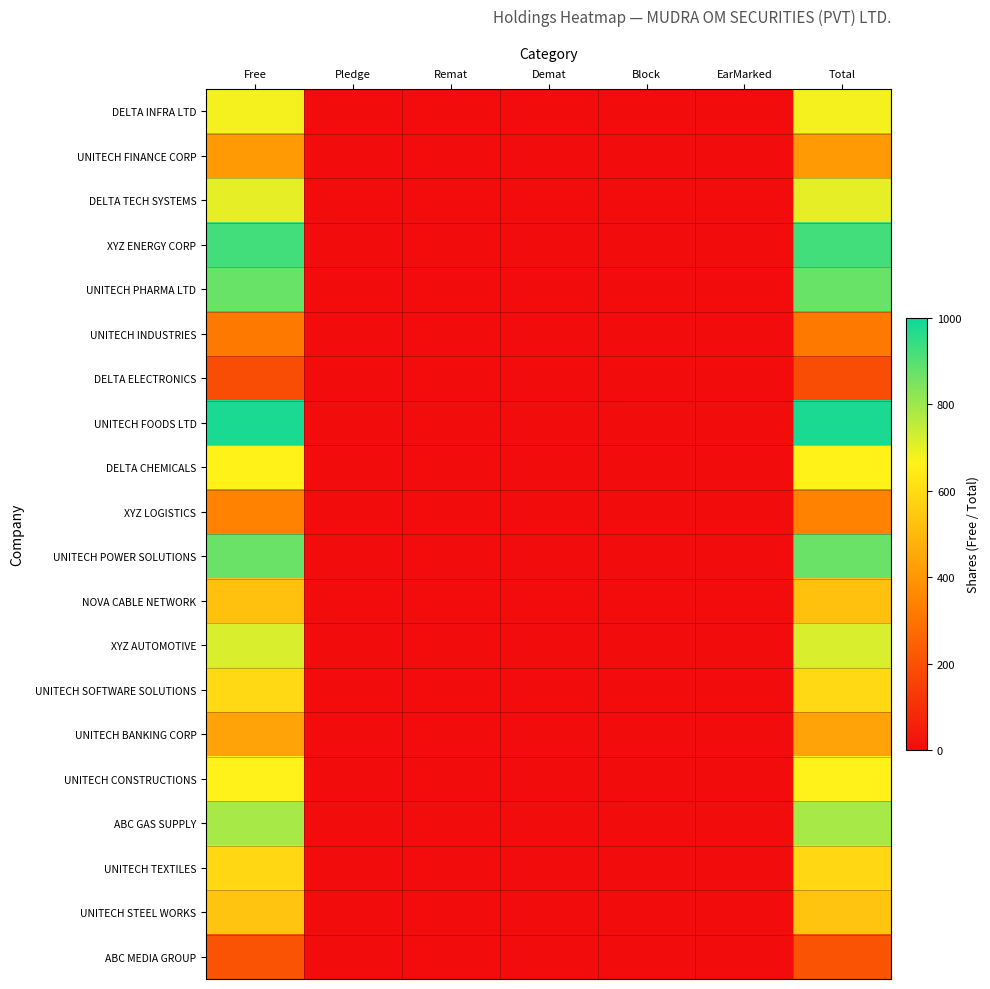

Which has a higher value, Pledge or Free?

Free